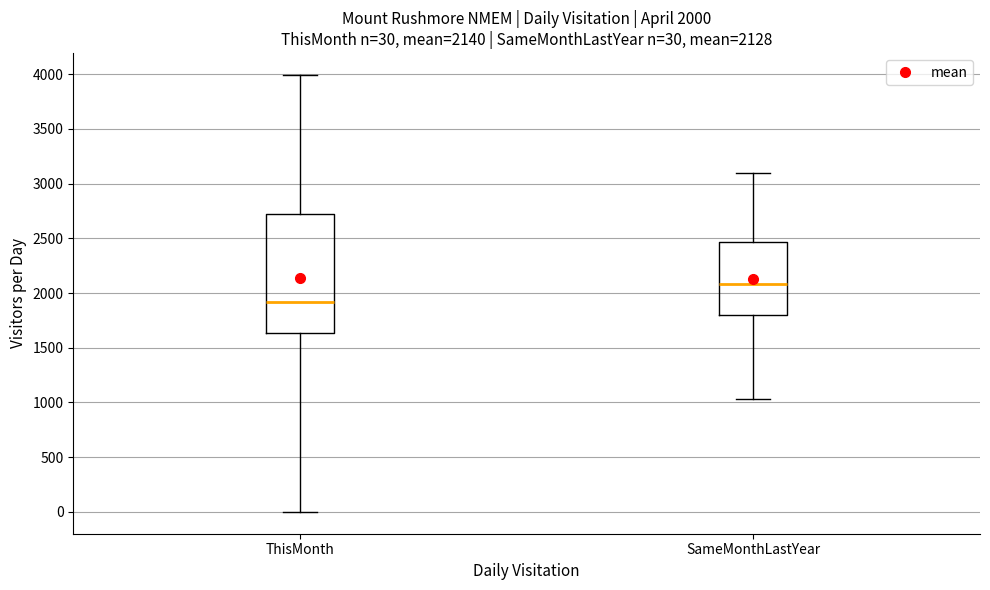

Which box is the tallest, from its lower edge to its upper edge?

ThisMonth